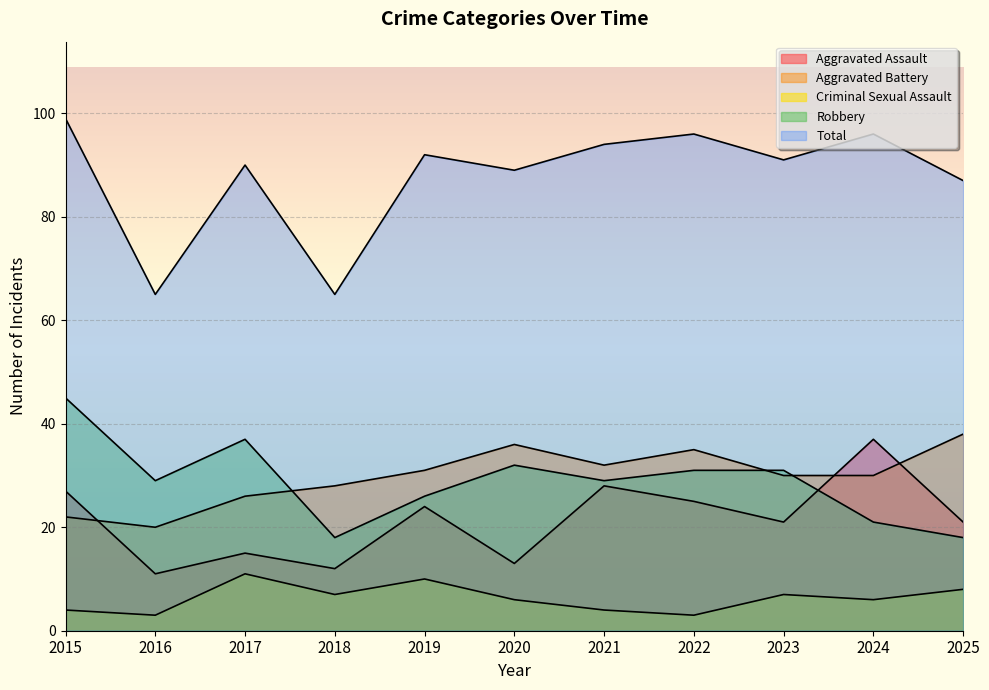

Which category has the highest value in the Total series?

2015